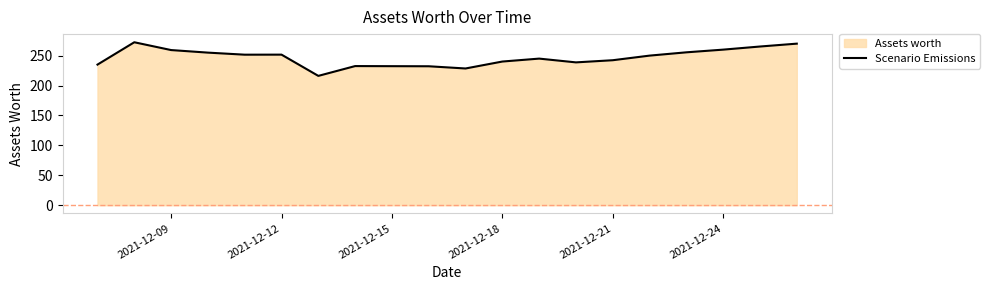

True or false: the data shows 251.6 at 2021-12-12.

True